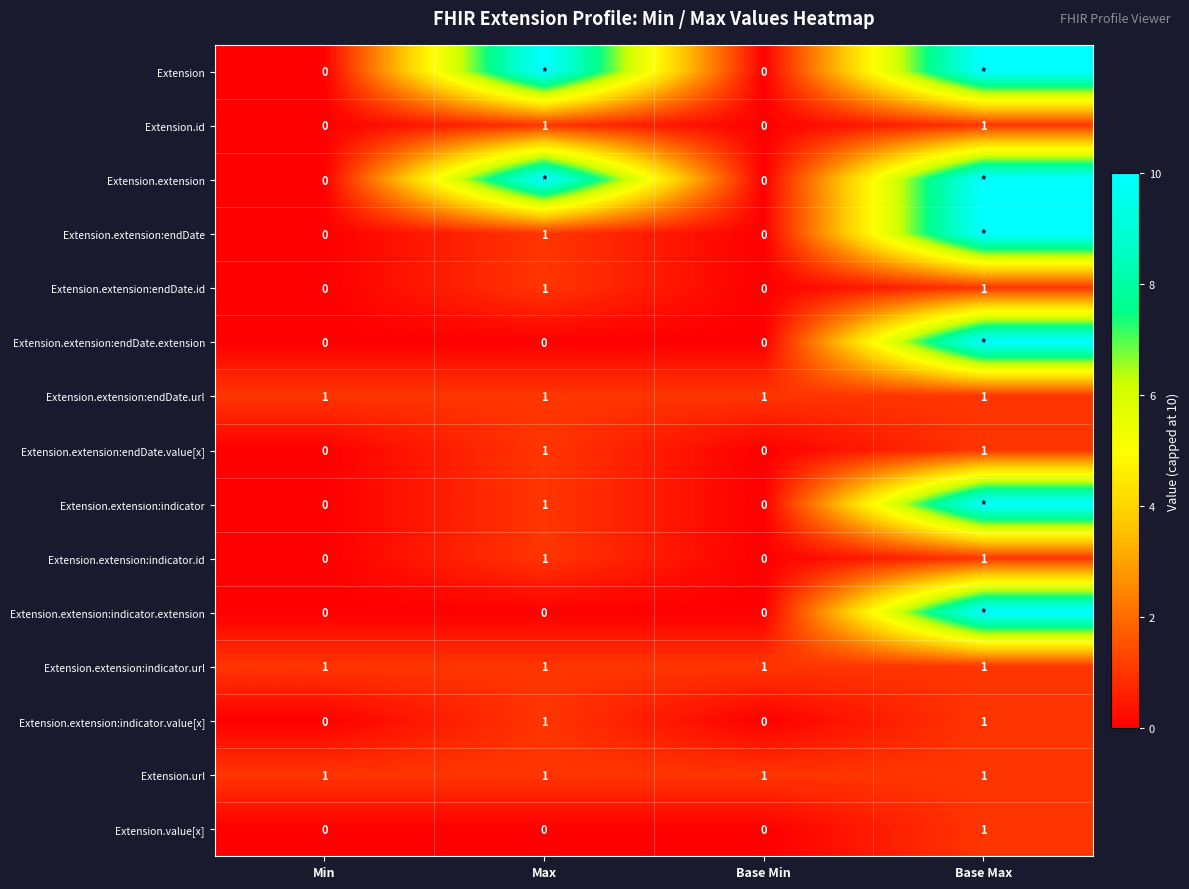

What is the maximum value shown in the chart?

10